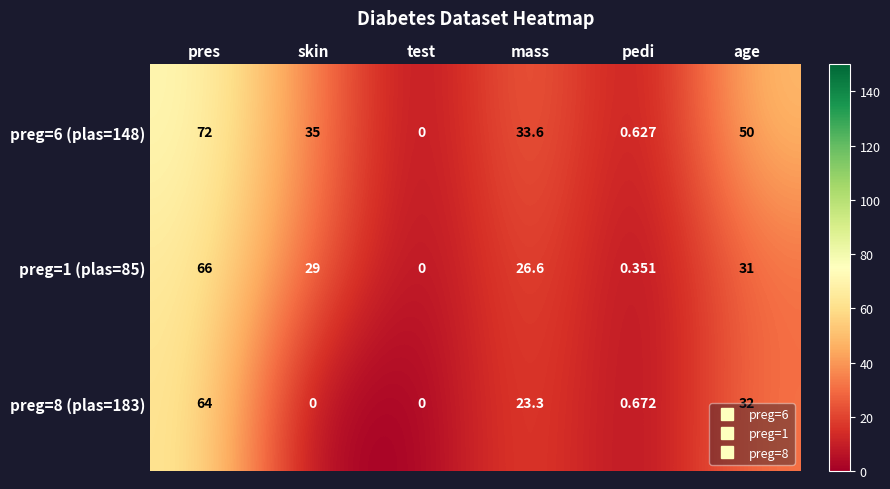

Rank the series at age from highest to lowest value.

preg=6 (plas=148), preg=8 (plas=183), preg=1 (plas=85)